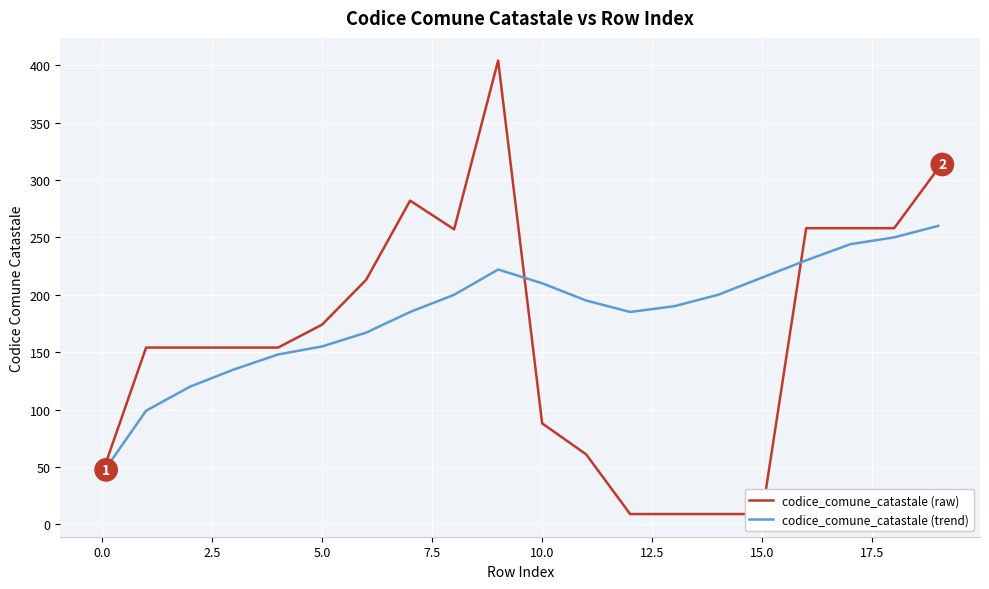

What is the minimum value for codice_comune_catastale (trend)?

44